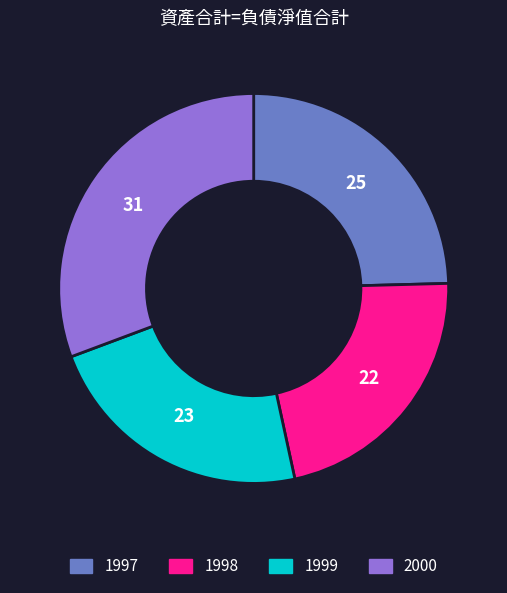

What is the smallest slice in the pie chart?

1998